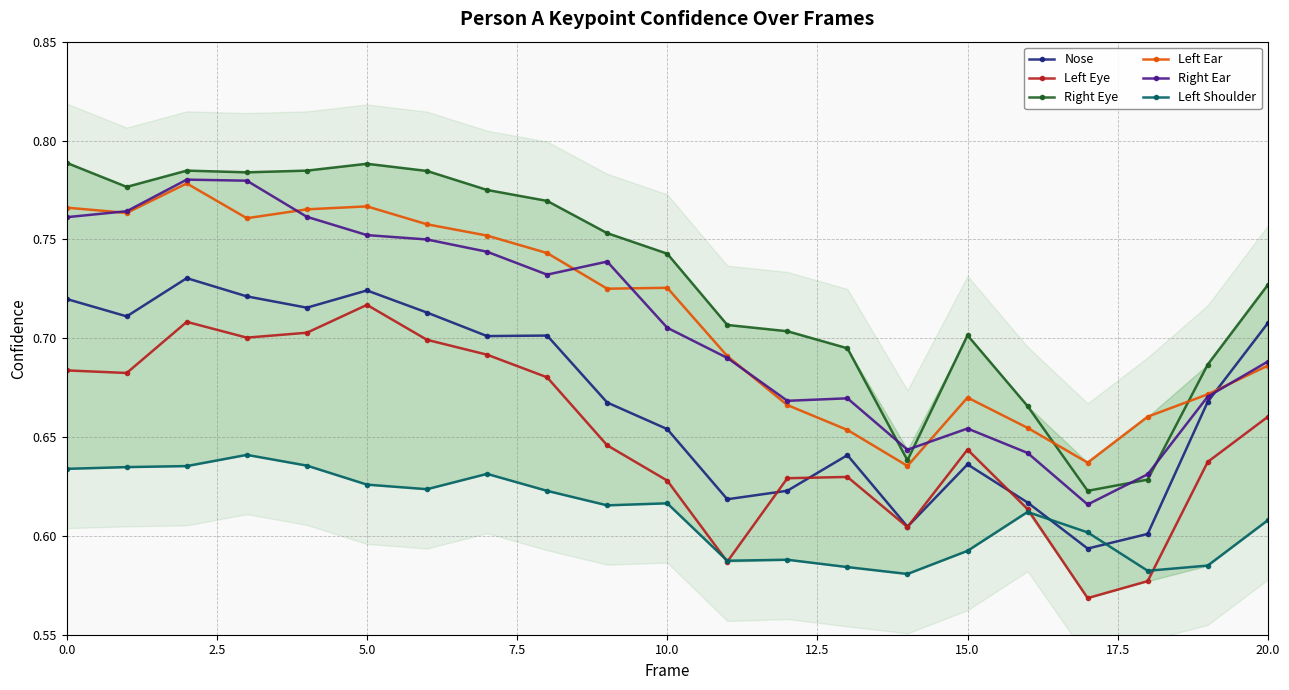

How many Left Eye values are between 0 and 1?

21